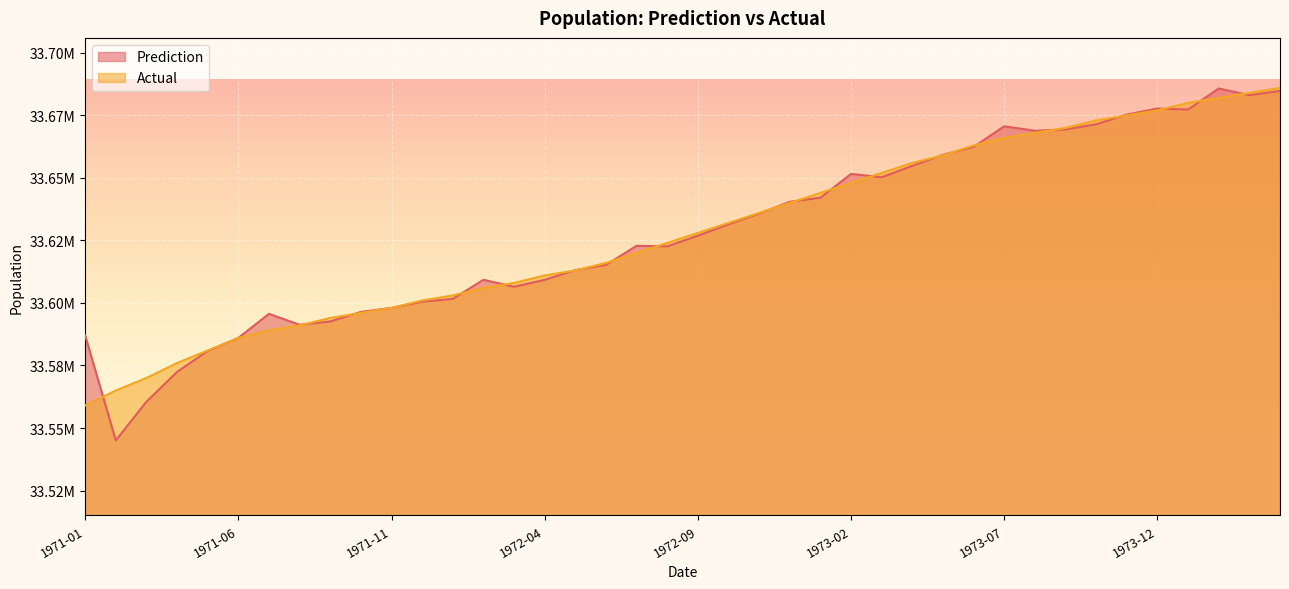

The value of Actual at 1972-11 is 33636000.0. True or false?

True